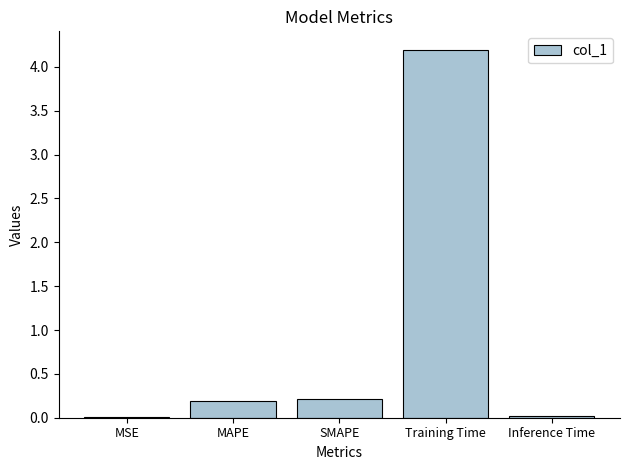

Is it true that the value at MAPE is 0.2?

True